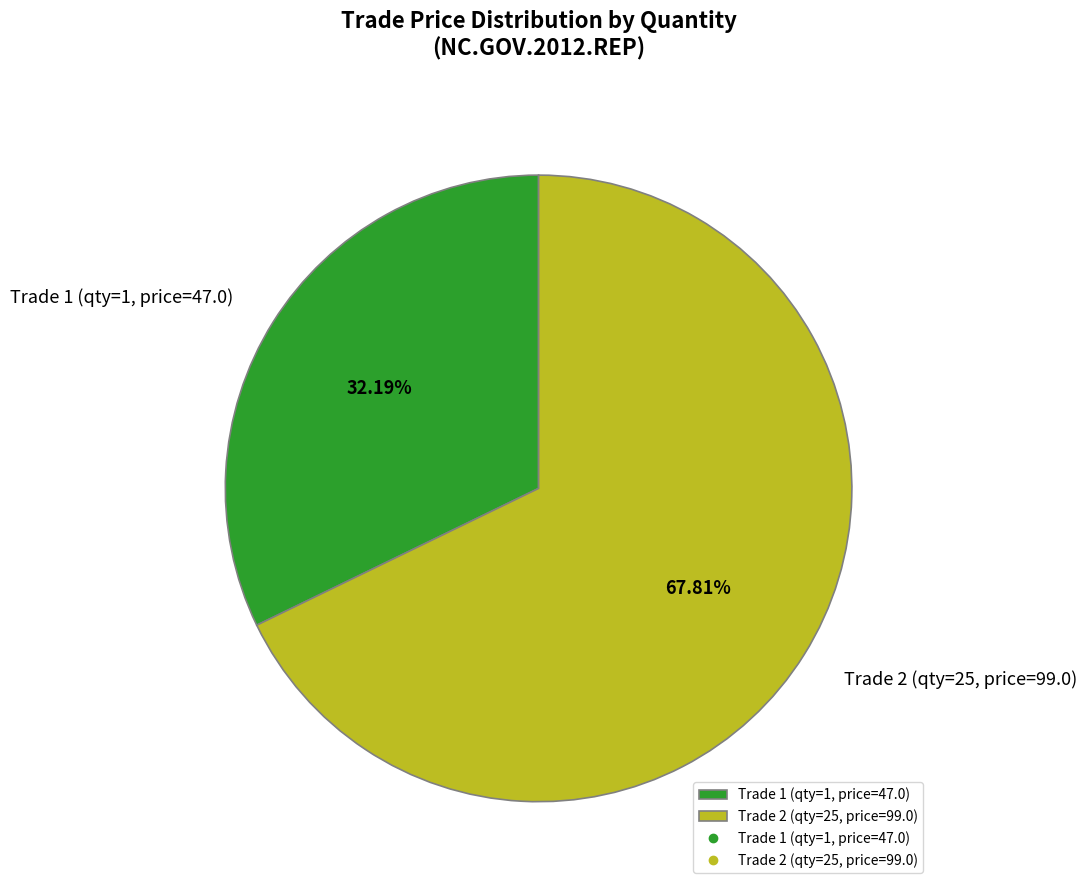

How many slices are in this pie chart?

2